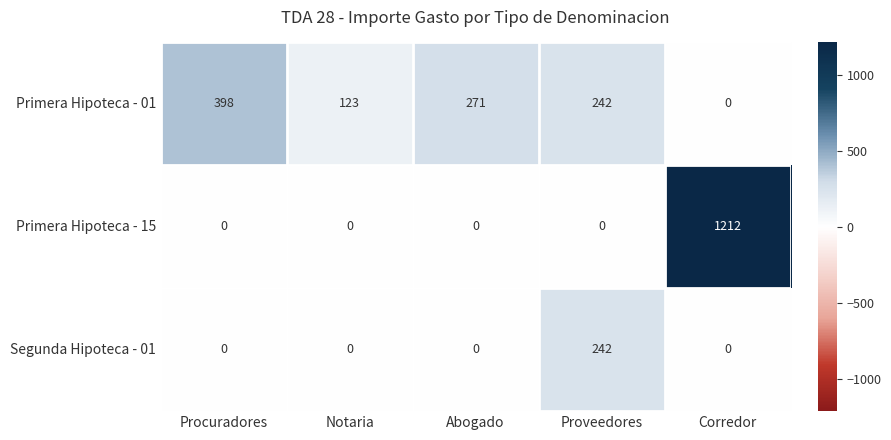

Rank the series by their average value, from highest to lowest.

Primera Hipoteca - 15, Primera Hipoteca - 01, Segunda Hipoteca - 01